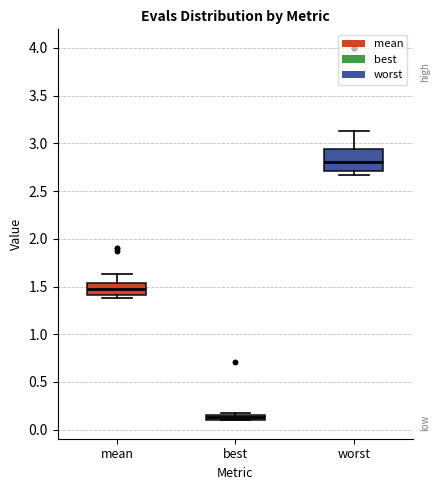

Which box is the tallest, from its lower edge to its upper edge?

worst